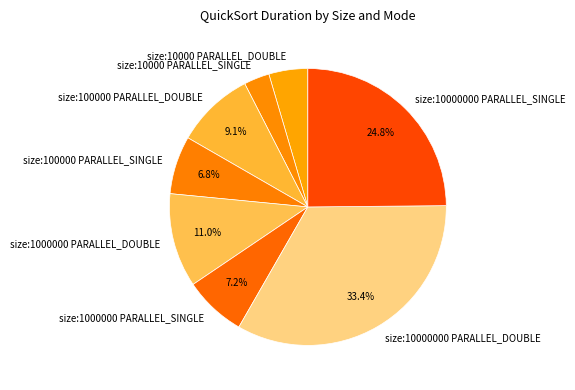

Which slice is the largest?

size:10000000 PARALLEL_DOUBLE